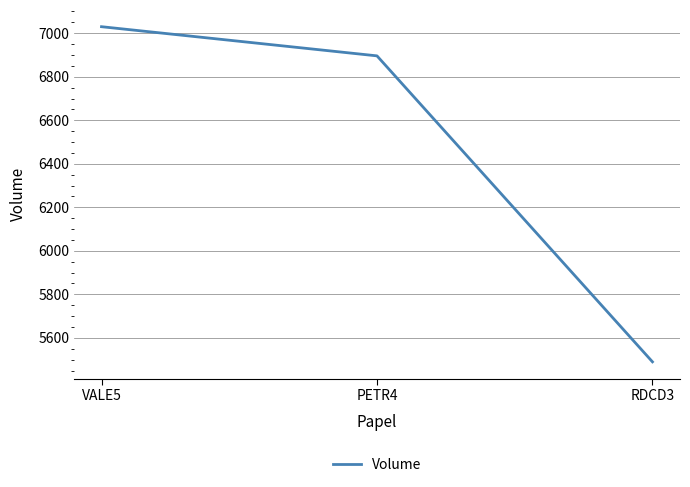

Rank the categories by value from lowest to highest.

RDCD3, PETR4, VALE5